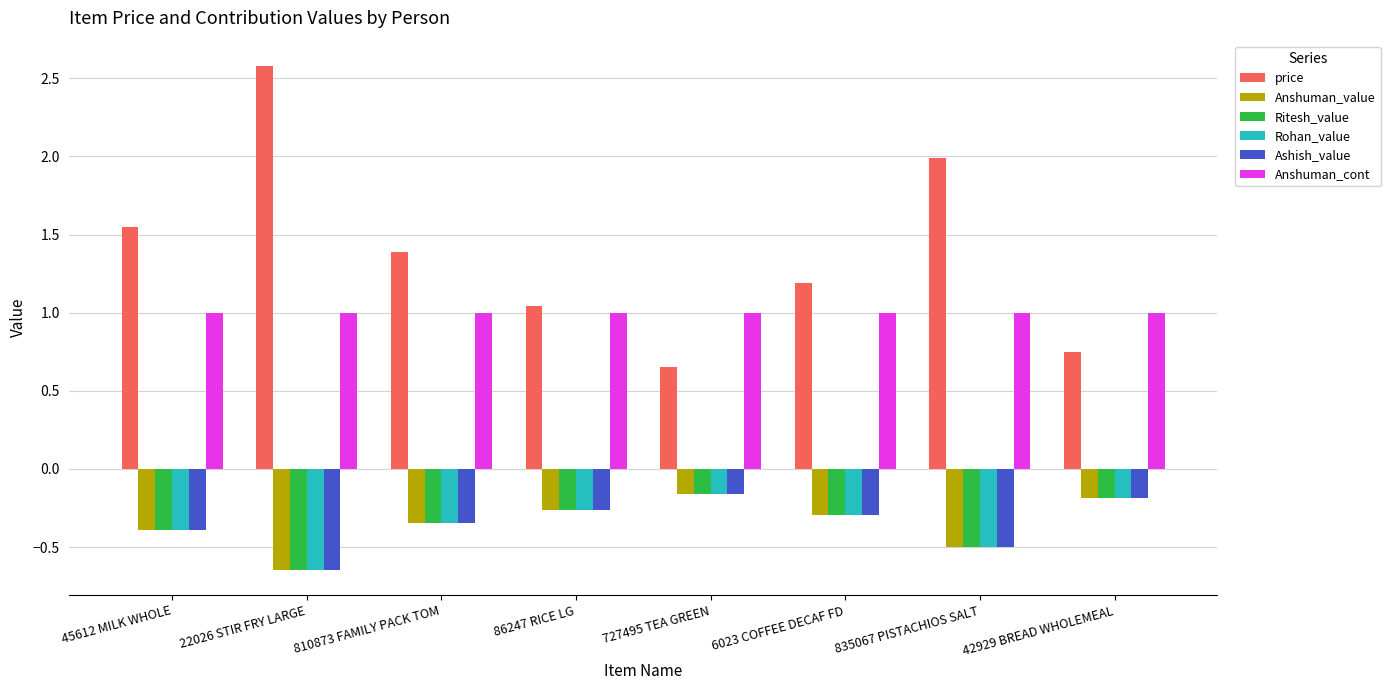

What are all the series names shown in the legend?

price, Anshuman_value, Ritesh_value, Rohan_value, Ashish_value, Anshuman_cont